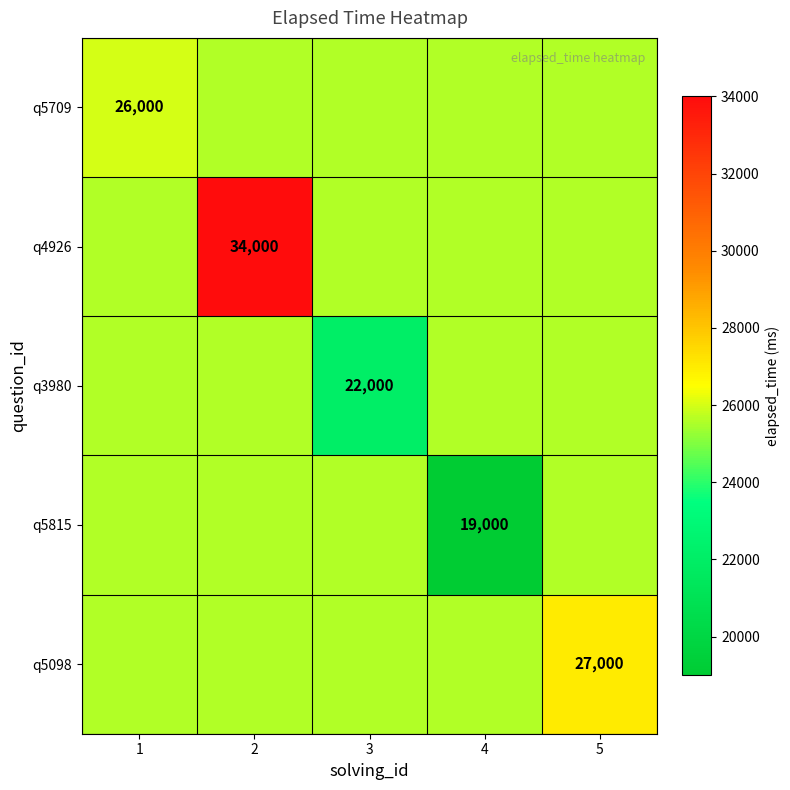

What is the average value of the q5098 series?

25880